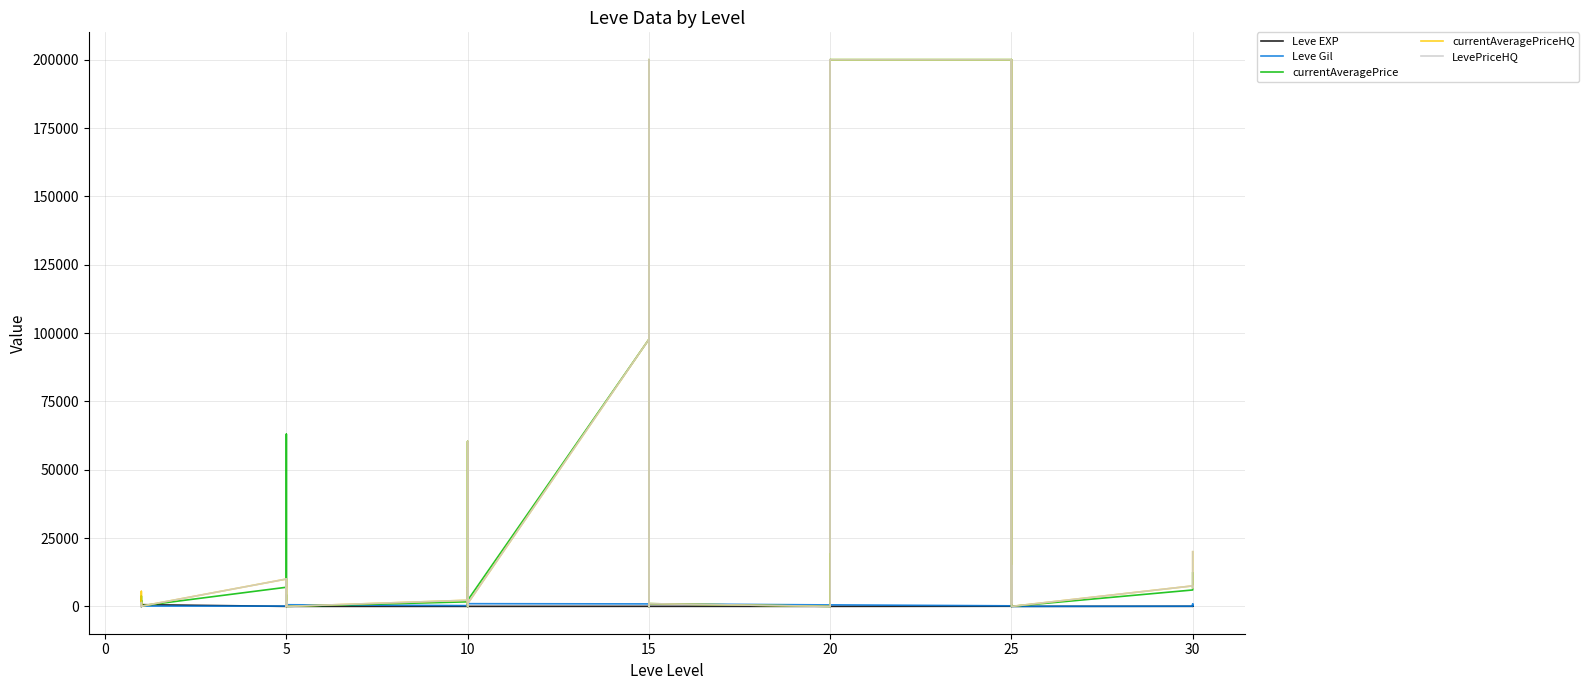

How many times do Leve Gil and LevePriceHQ cross each other?

14